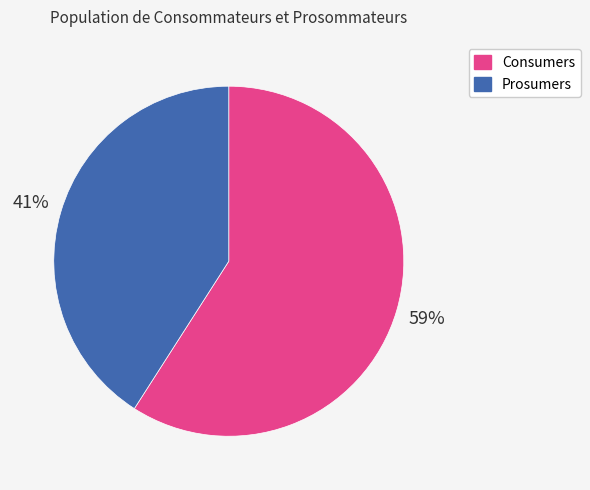

Count the number of slices in the pie.

2